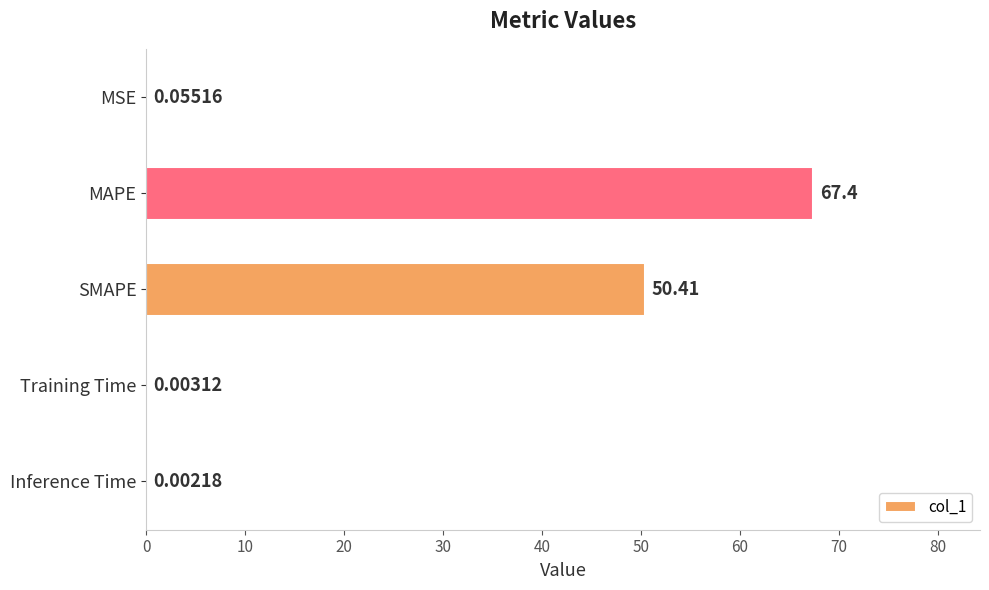

How many distinct data groups are displayed?

1